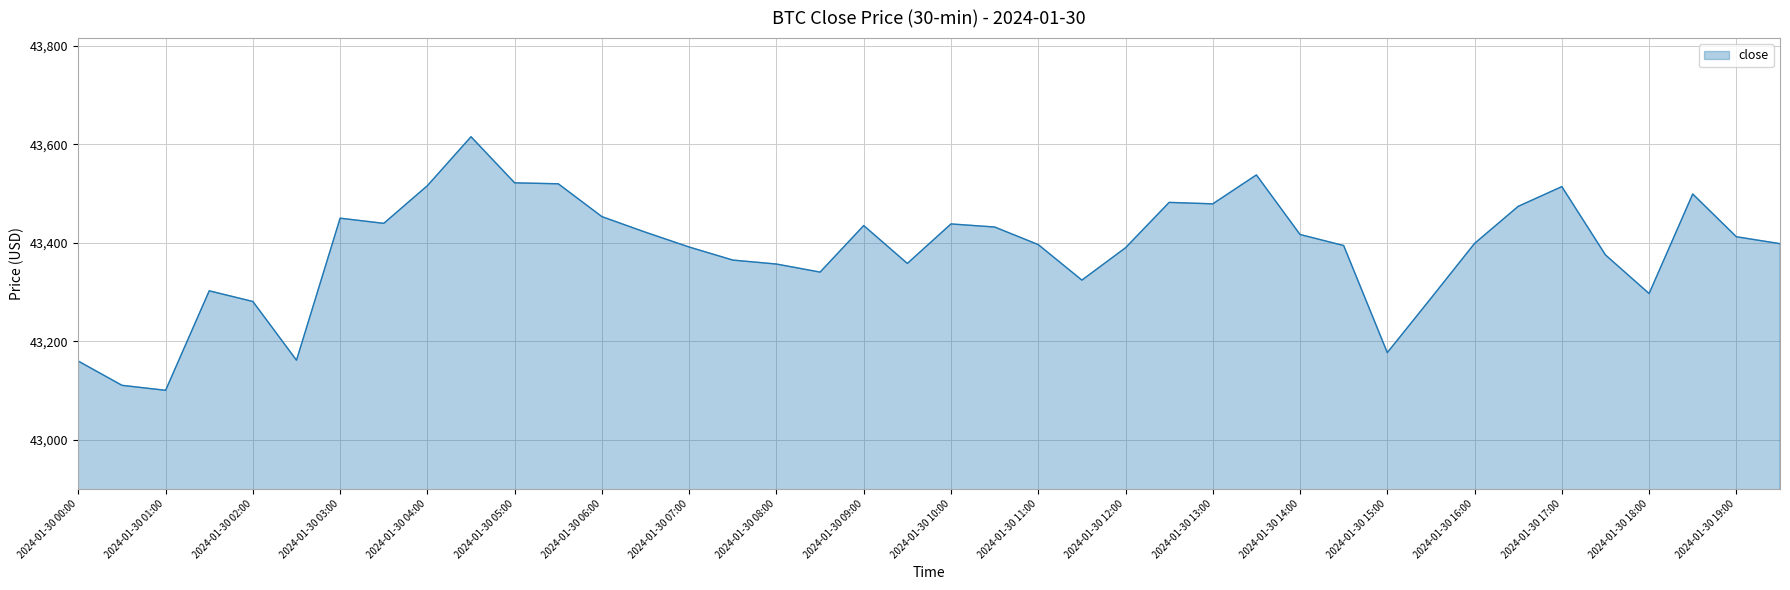

What is the minimum value shown in the chart?

43101.0